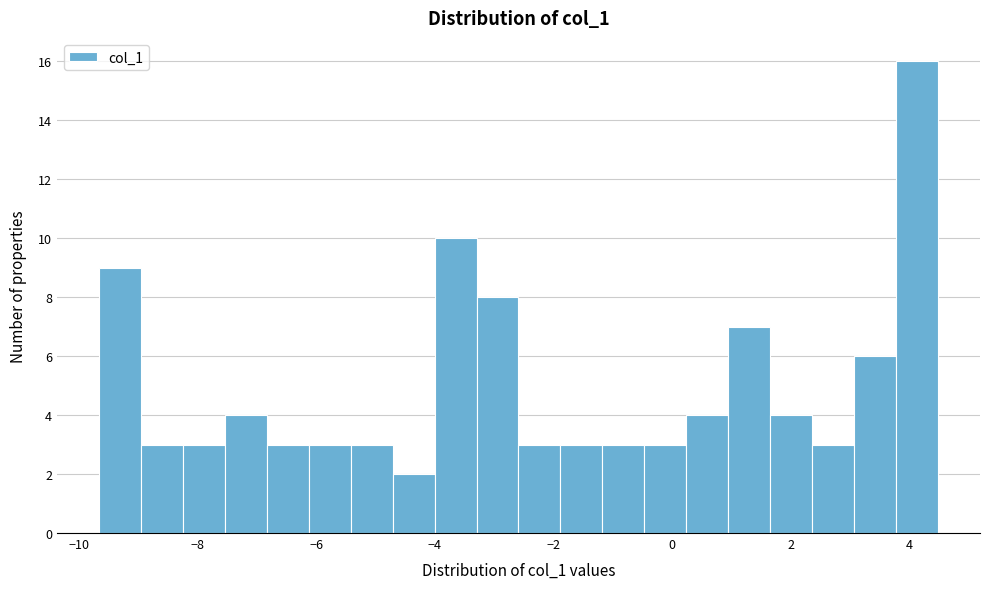

Around what value on the x-axis is the tallest bar? Give the approximate position of its centre, as read against the axis.

4.2